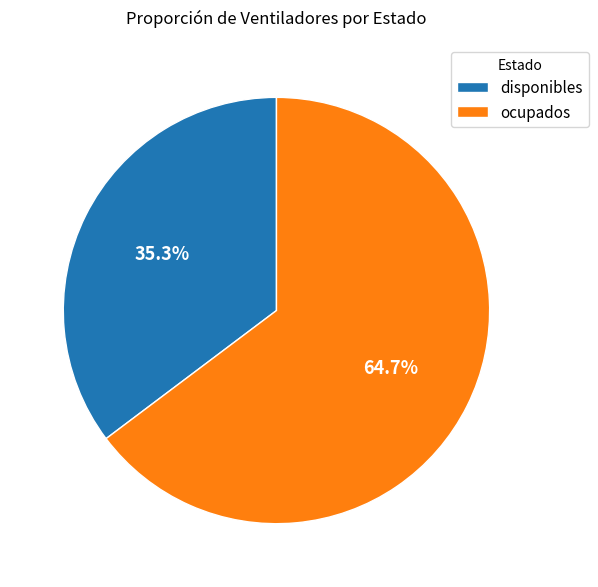

To the nearest percent, what portion does disponibles represent?

35%